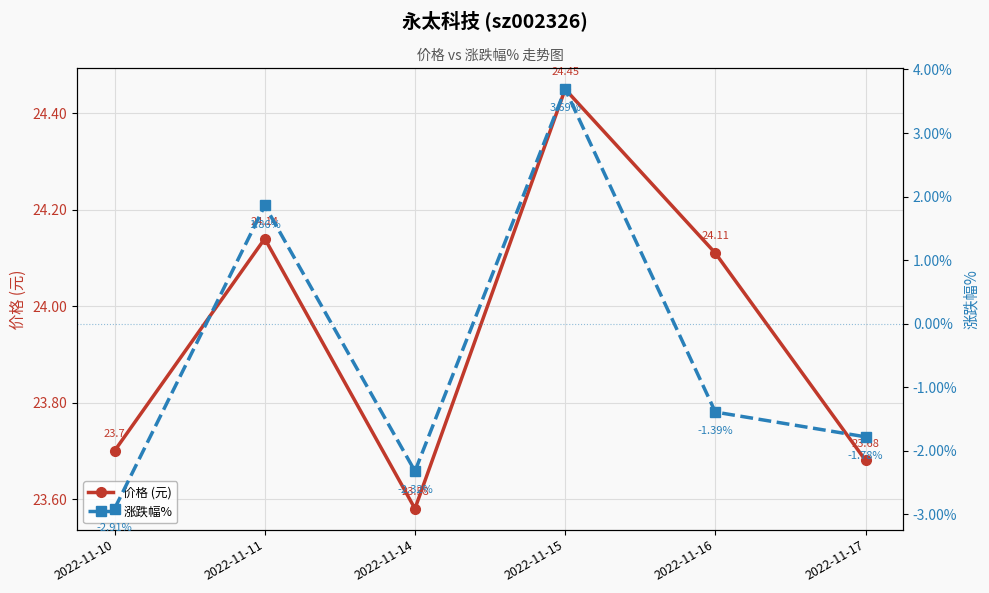

How many series are shown in this chart?

2